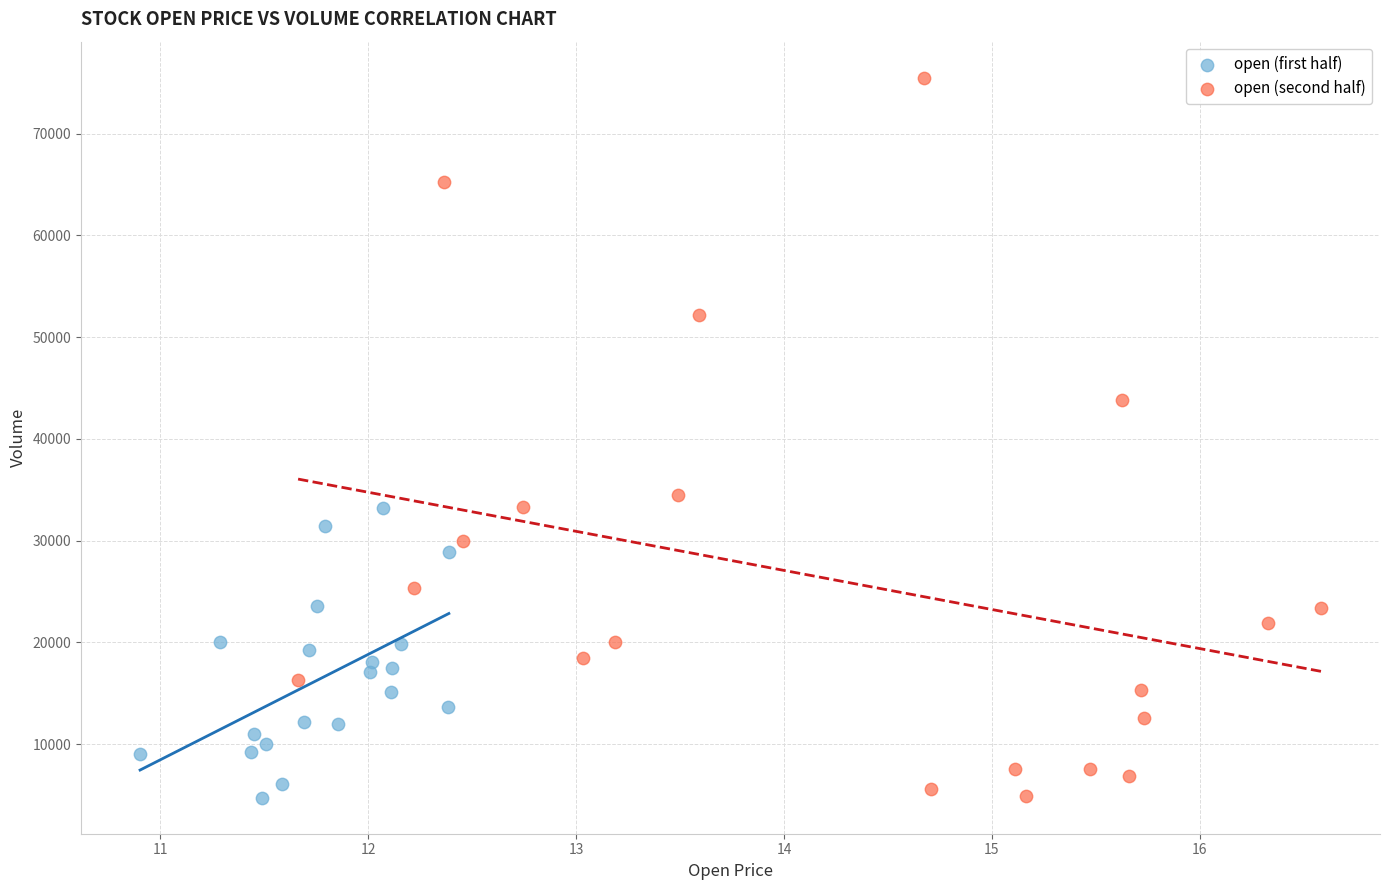

Which series has the widest spread of Y values?

open (second half)